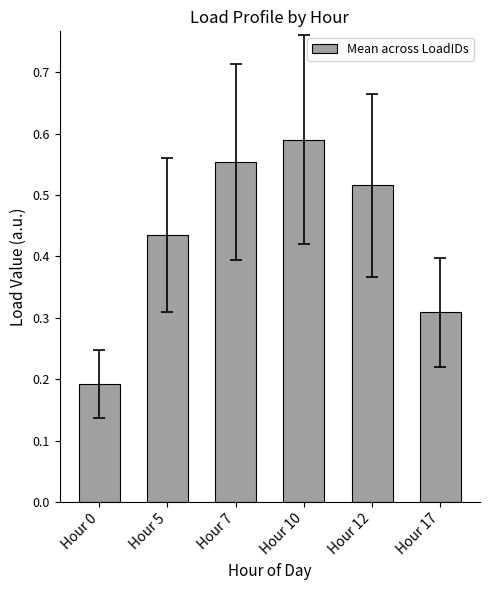

Which has a higher value, Hour 0 or Hour 10?

Hour 10